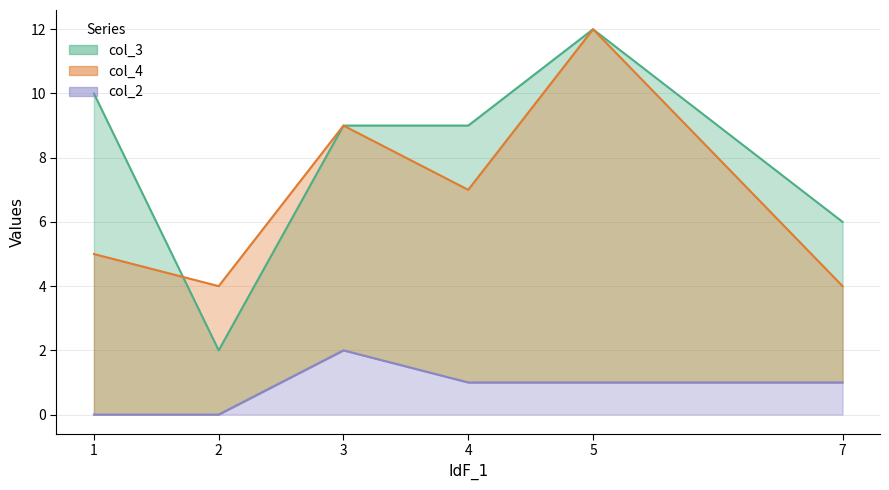

What is the difference between the maximum and minimum values in the col_3 series?

10